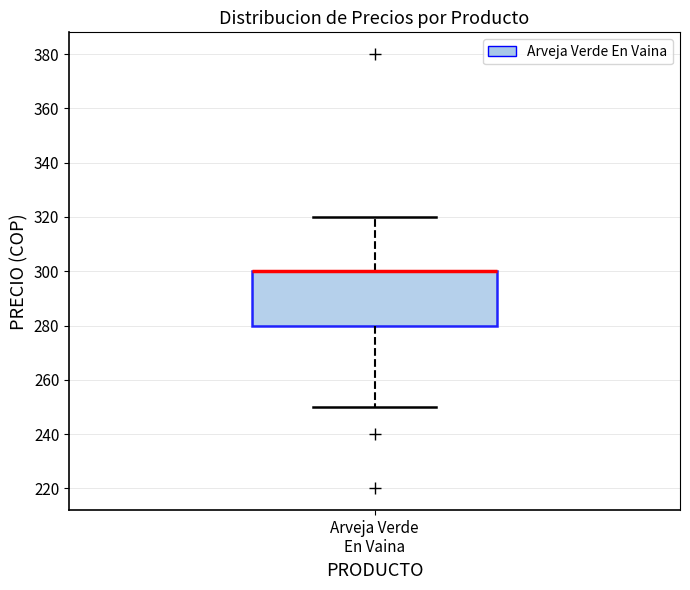

Where does the lower whisker of the box for Arveja Verde En Vaina end on the y-axis? The values are not printed on the chart, so give them approximately, as read against the axis.

250